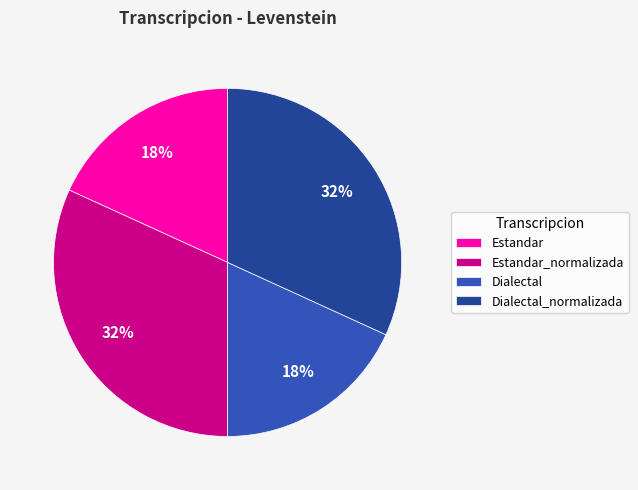

To the nearest percent, what portion does Estandar_normalizada represent?

32%